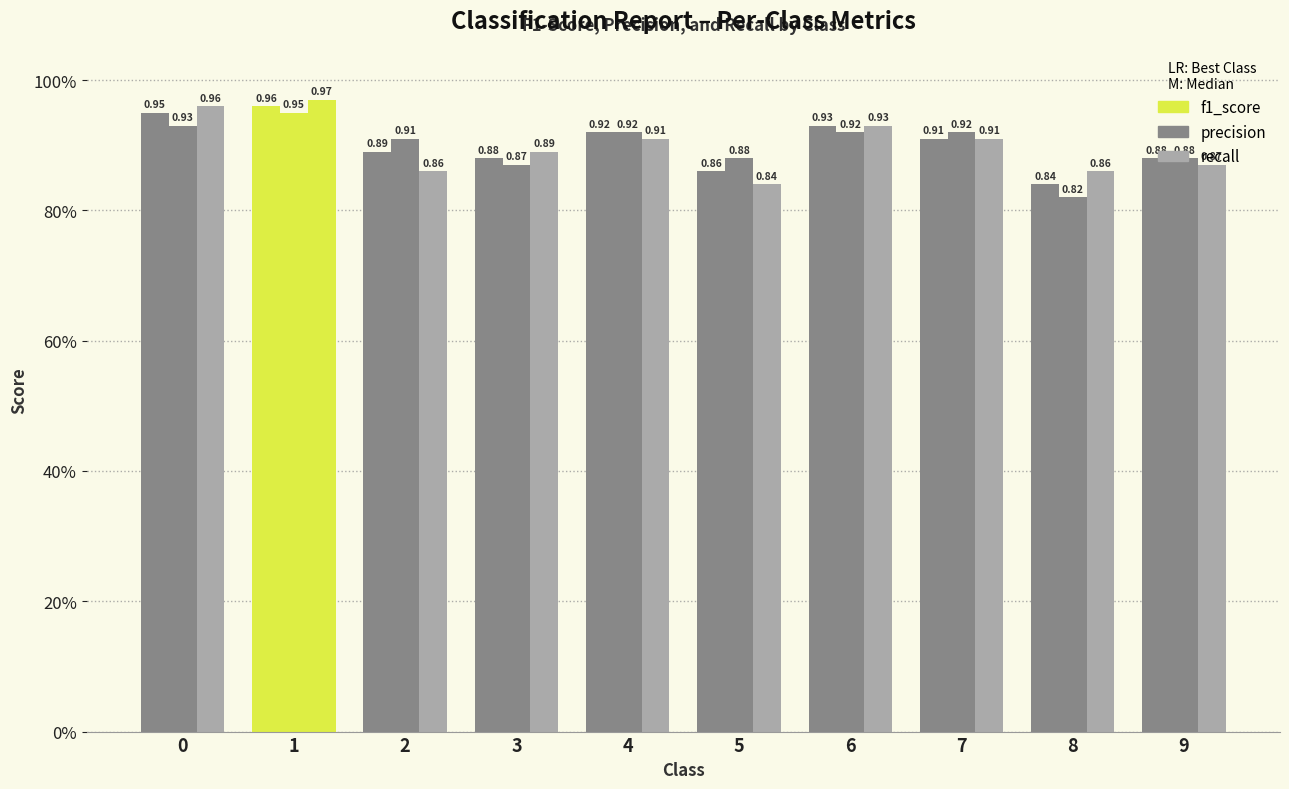

What is the value of the f1_score bar at the 6th from the left?

0.9